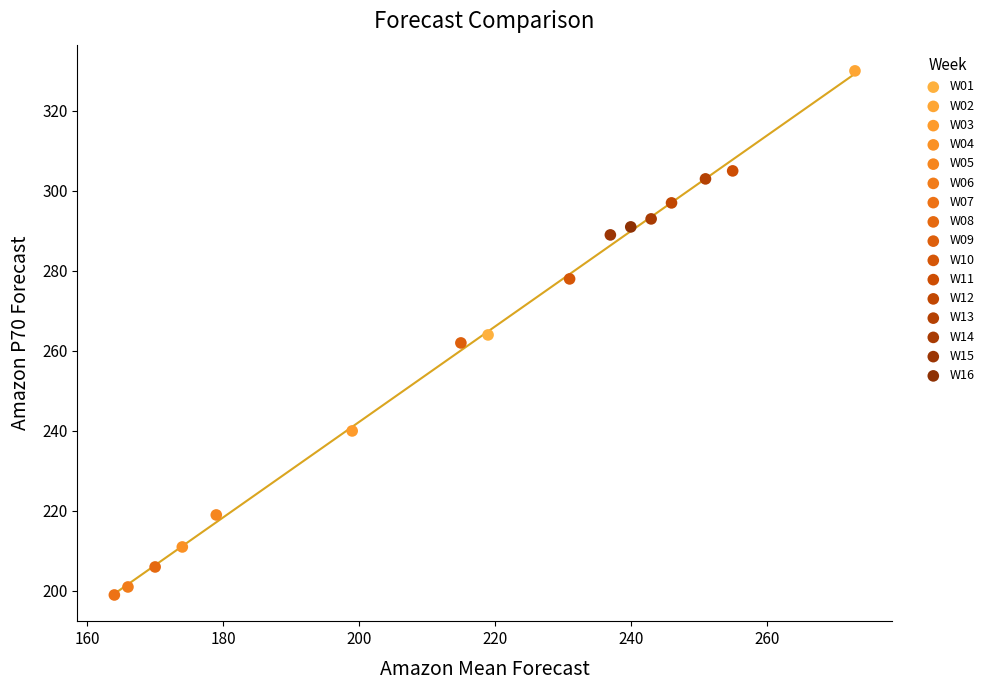

What are all the series names shown in the legend?

W01, W02, W03, W04, W05, W06, W07, W08, W09, W10, W11, W12, W13, W14, W15, W16